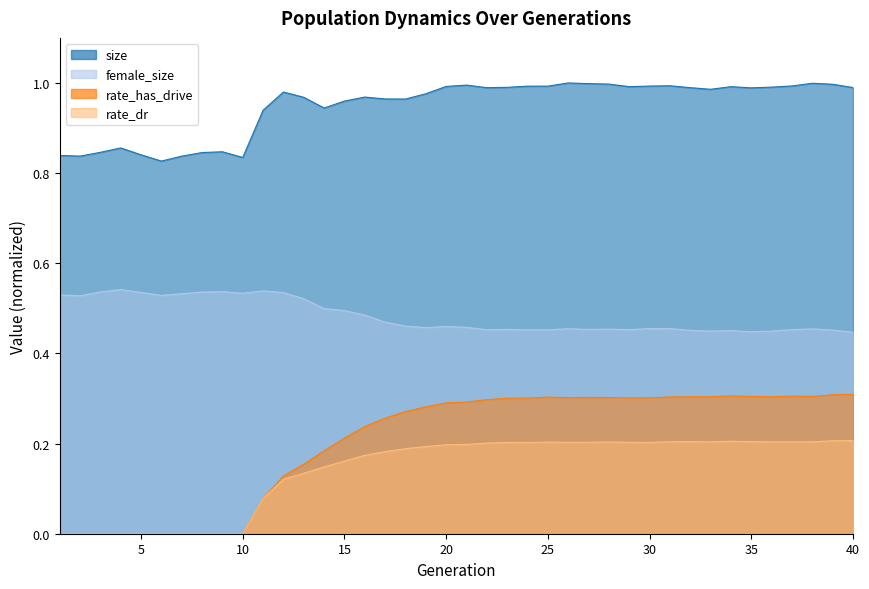

Does the chart have visible grid lines?

No